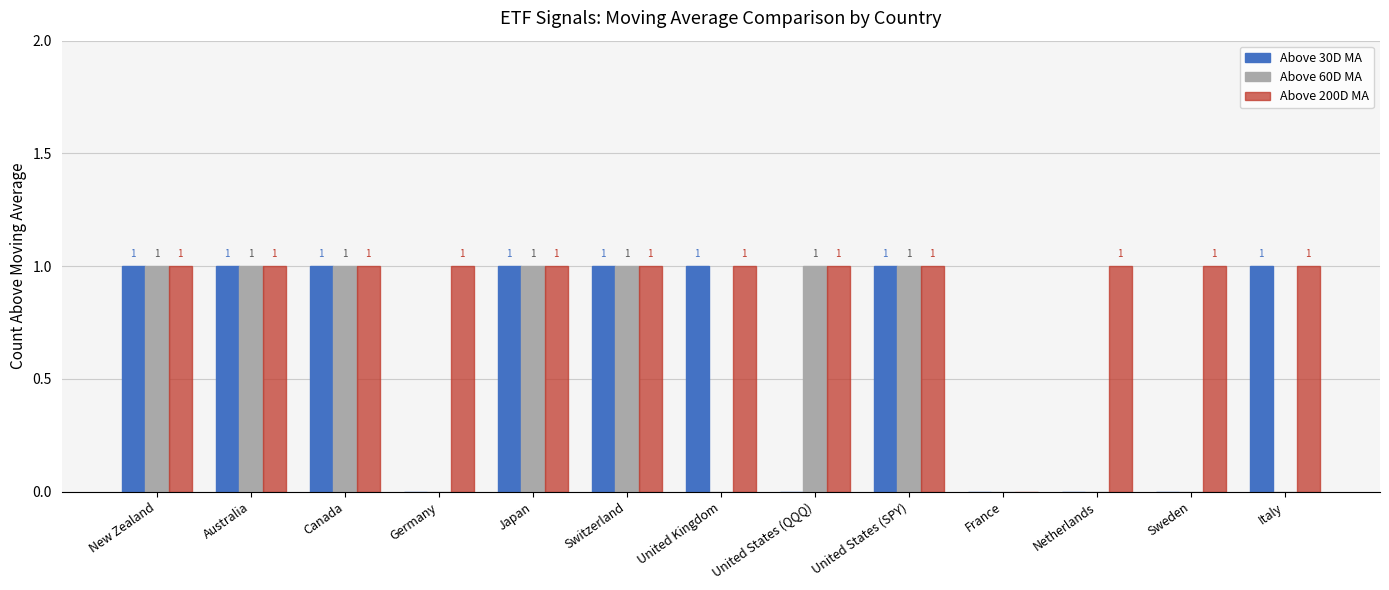

Which series has the largest total across all categories?

Above 200D MA